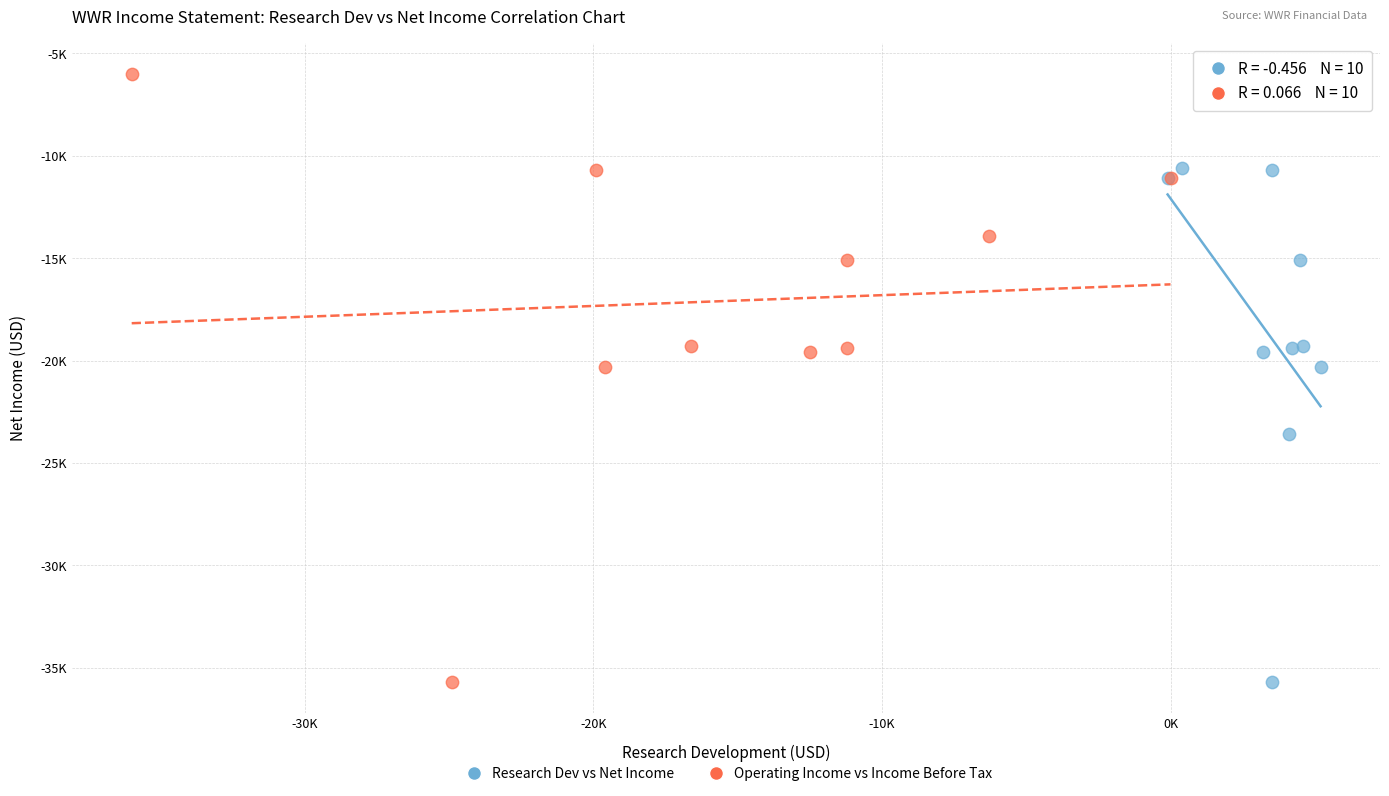

Which series has the largest Y range (max minus min)?

Operating Income vs Income Before Tax